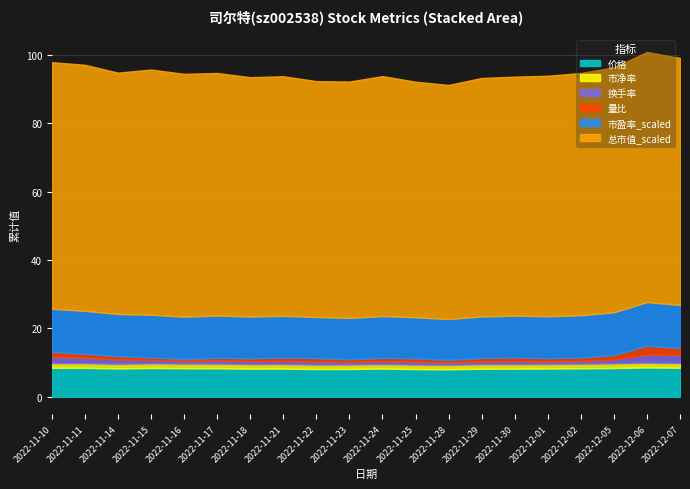

How many series are shown in this chart?

6